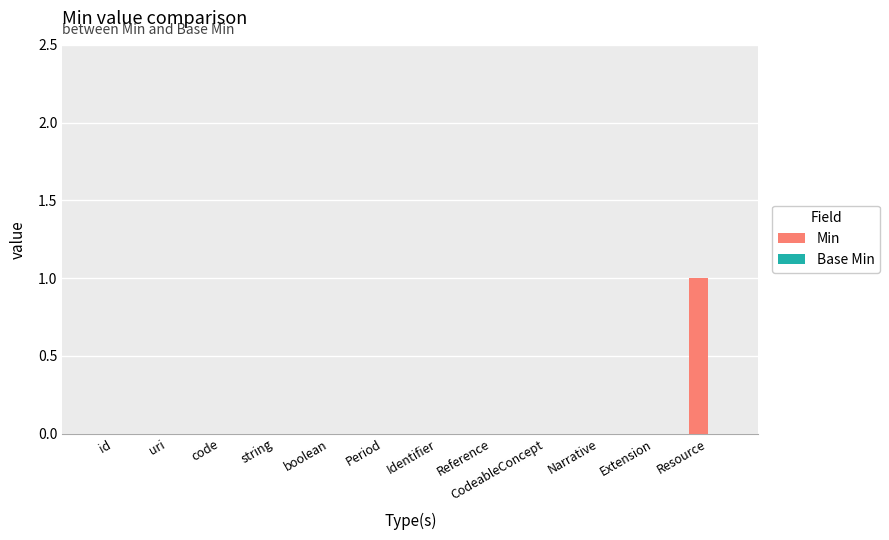

At which category does the chart reach its peak across all series?

Resource